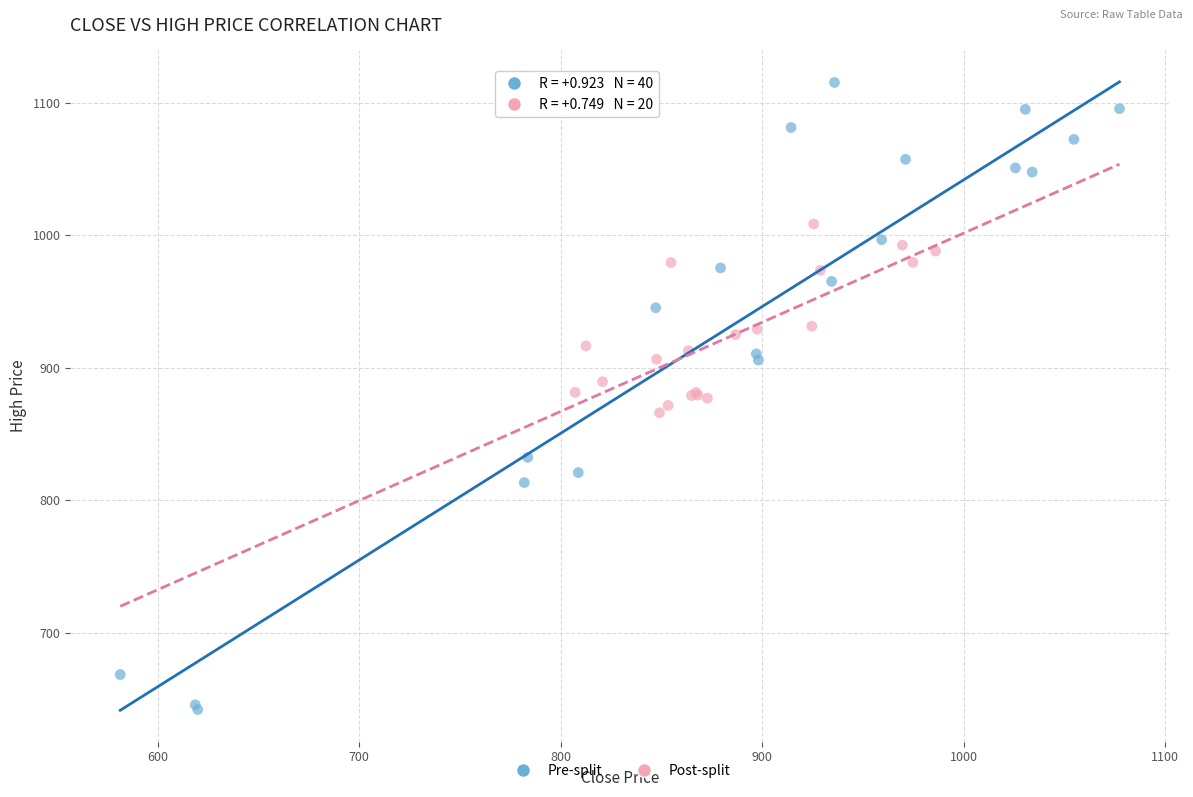

Which series reaches the maximum Y coordinate?

Pre-split